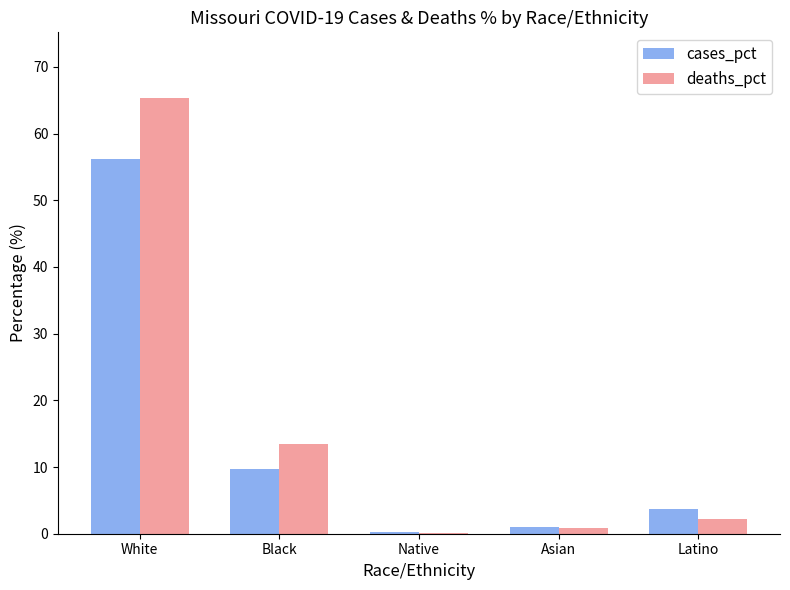

True or false: deaths_pct has a value of 23.8 at Black.

False